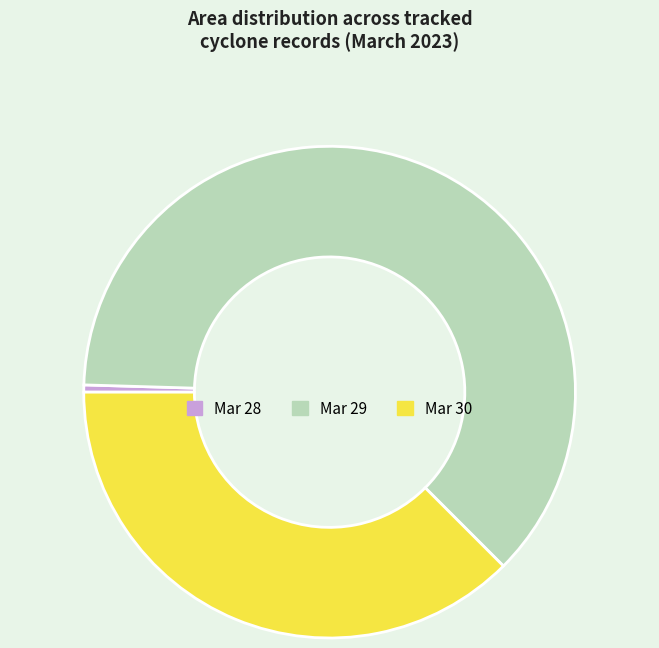

Is the sum of Mar 28 and Mar 30 greater than half?

No